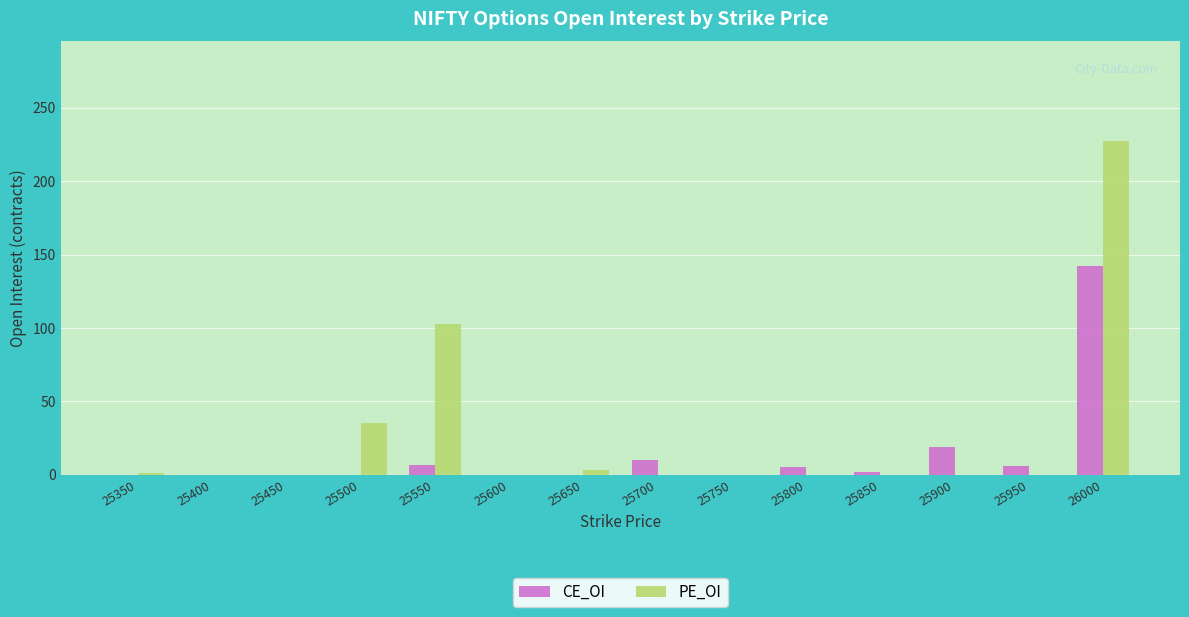

At which label is CE_OI closest to 71?

25900